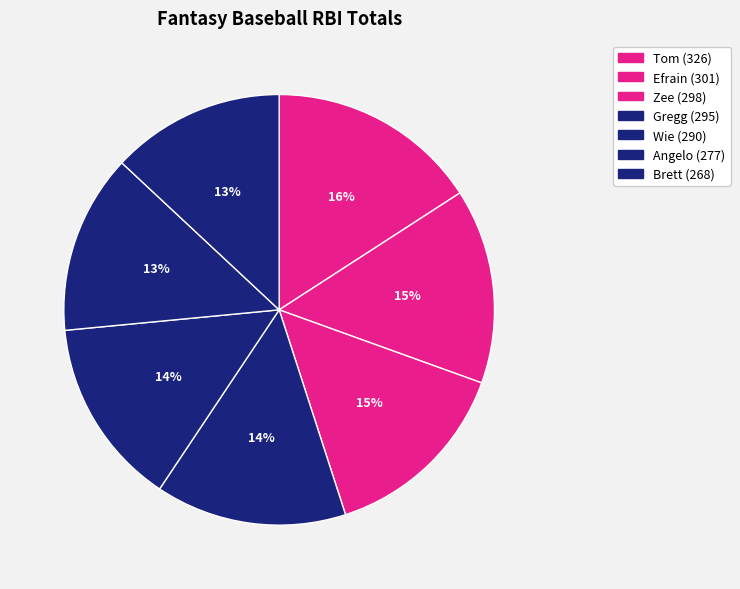

True or false: Angelo accounts for 13% of the total.

True